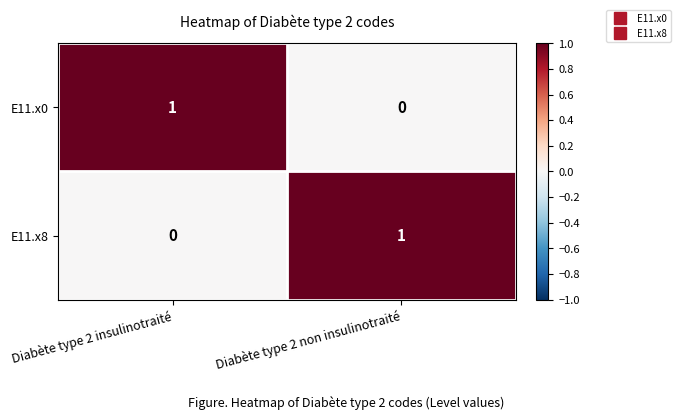

The value of E11.x8 at Diabète type 2 non insulinotraité is 1. True or false?

True